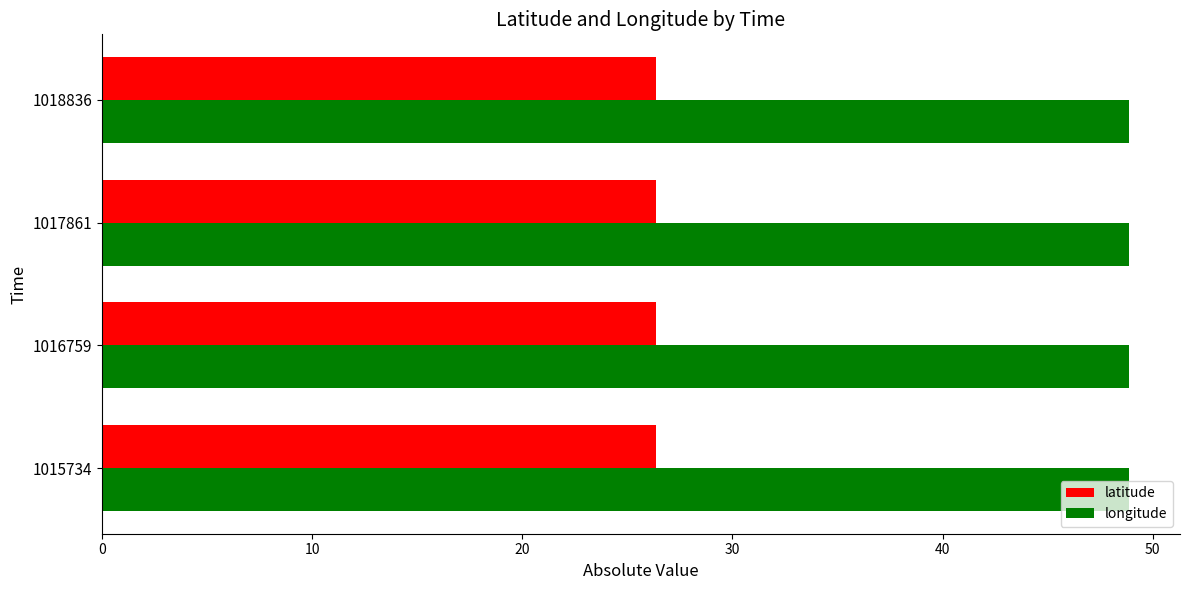

What is the sum of all longitude values?

195.4